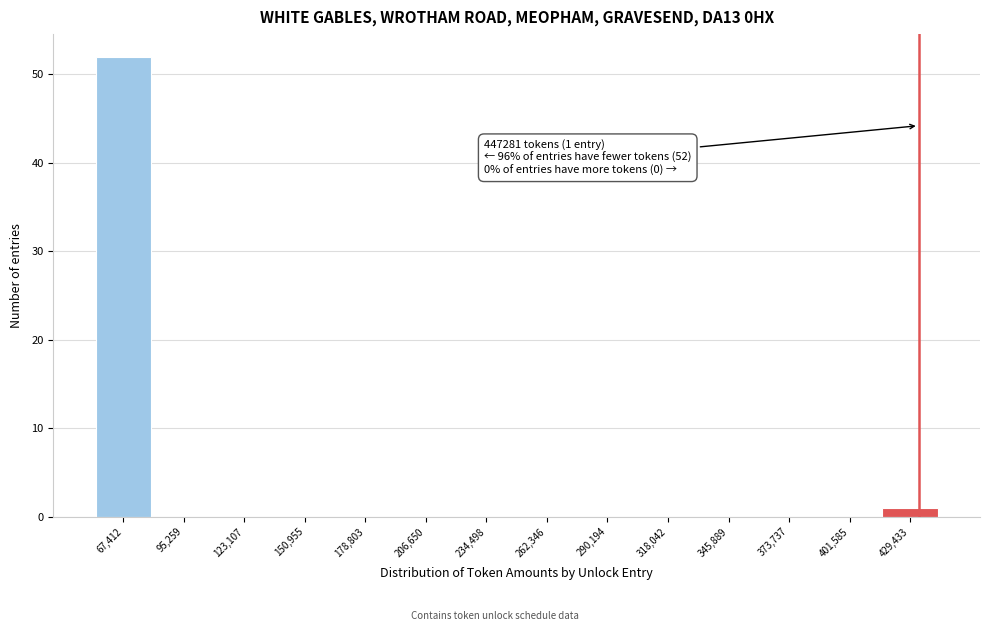

Reading left to right, what are all the values shown in this chart?

67,412=52	95,259=0	123,107=0	150,955=0	178,803=0	206,650=0	234,498=0	262,346=0	290,194=0	318,042=0	345,889=0	373,737=0	401,585=0	429,433=1